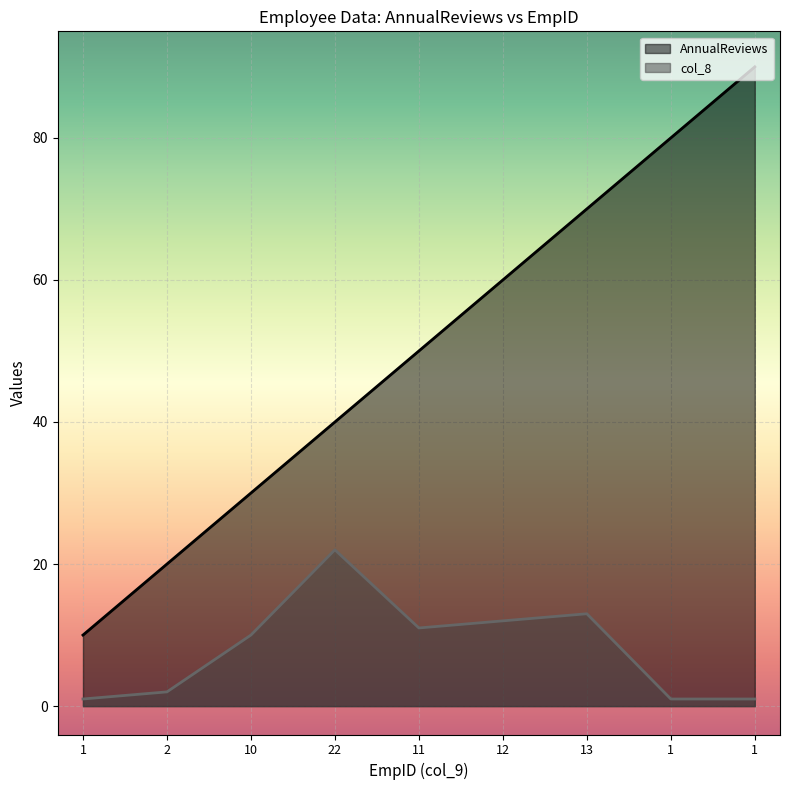

Rank the series by their maximum value, from lowest to highest.

col_8, AnnualReviews